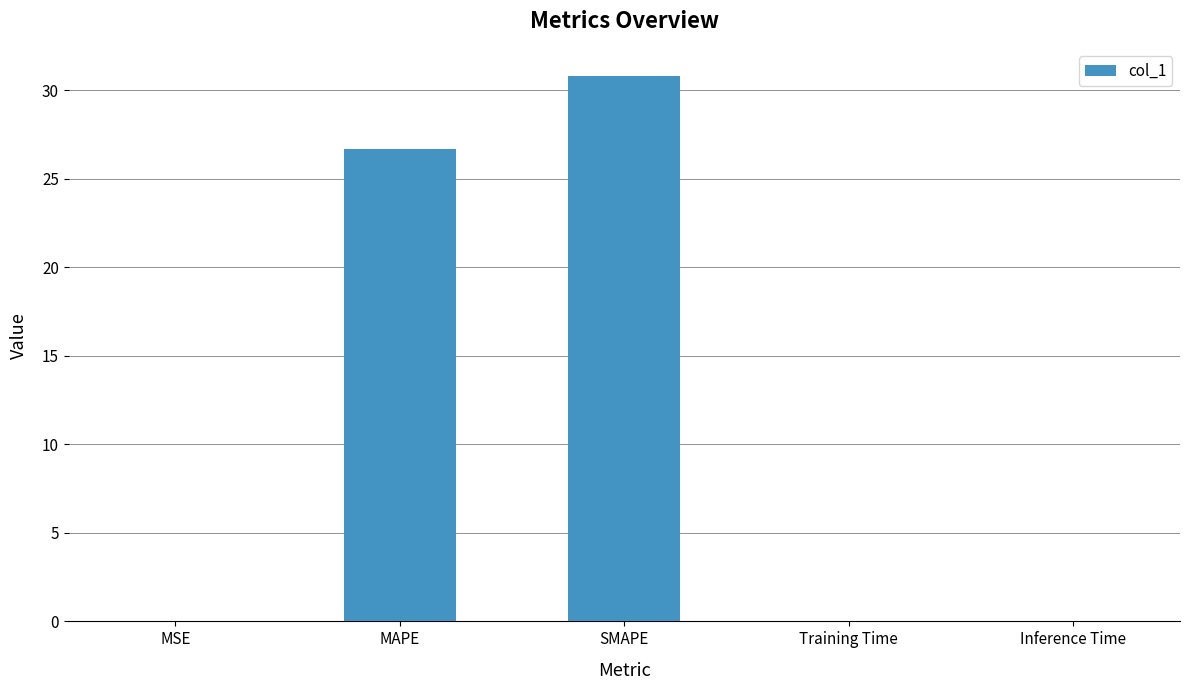

True or false: the data shows 0.0 at MSE.

True